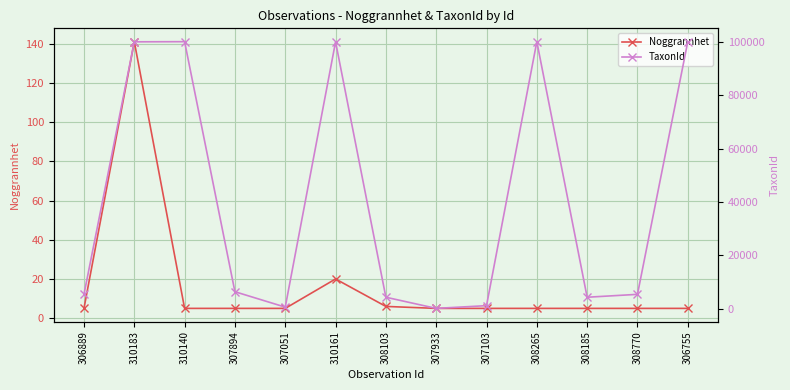

What is the average value of the TaxonId series?

40655